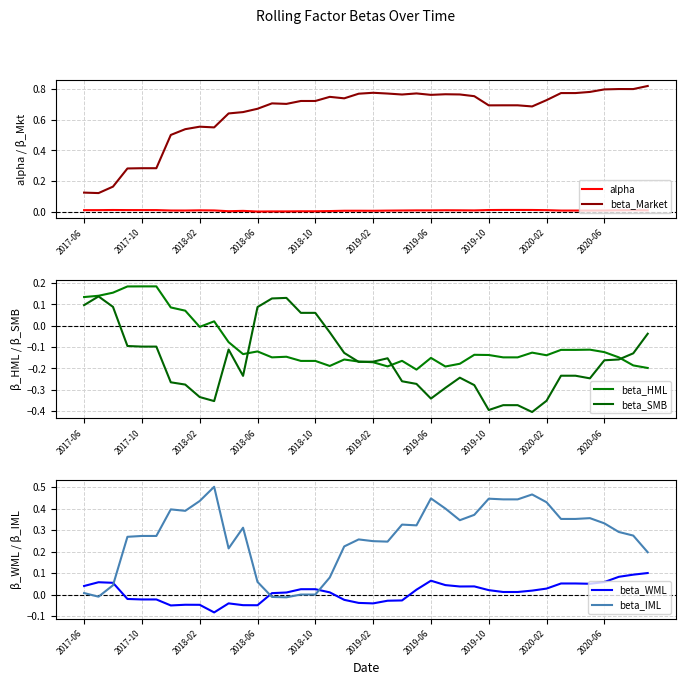

Which series changed the most between 30 and 38?

beta_SMB